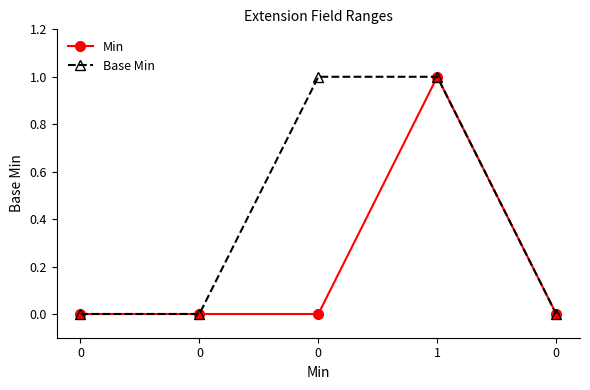

How many data points does each series have?

5